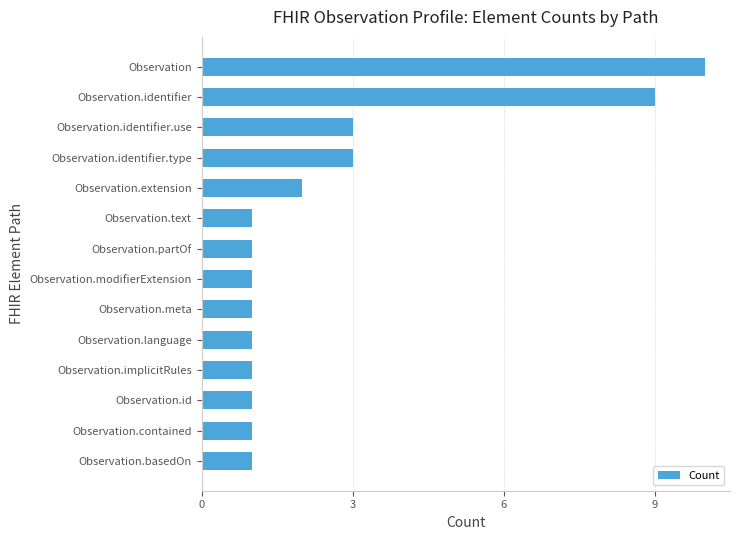

The chart shows a value of 1 at Observation.meta. True or false?

True